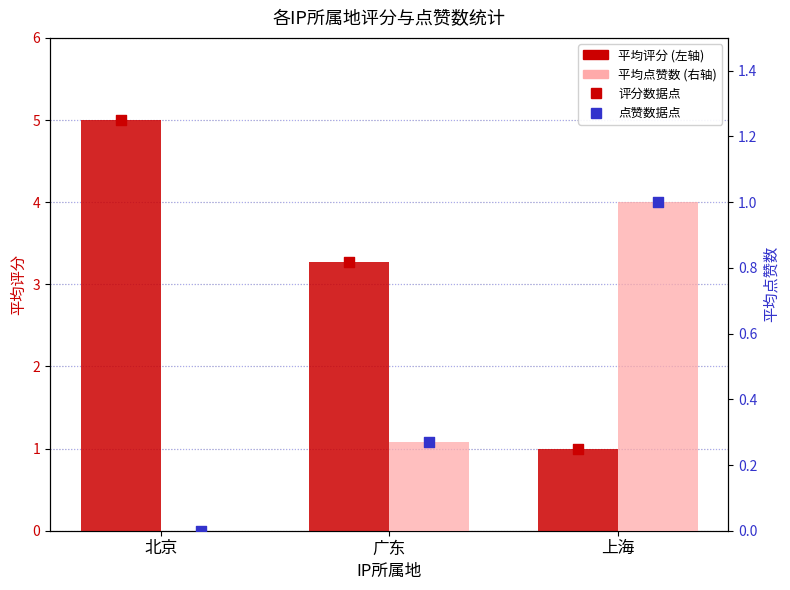

Which series reaches the minimum Y coordinate?

平均点赞数